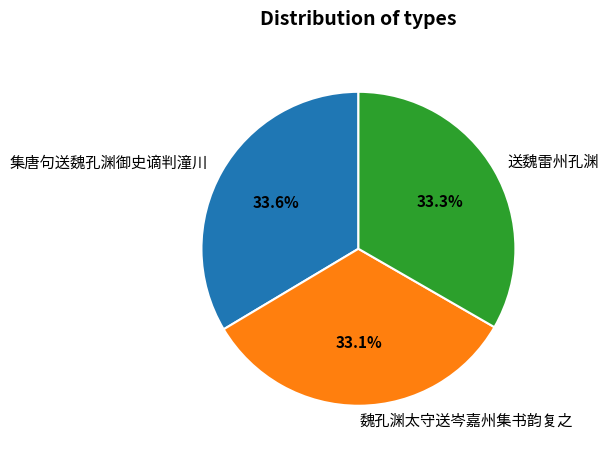

What percentage is the 送魏雷州孔渊 slice, to the nearest percent?

33%